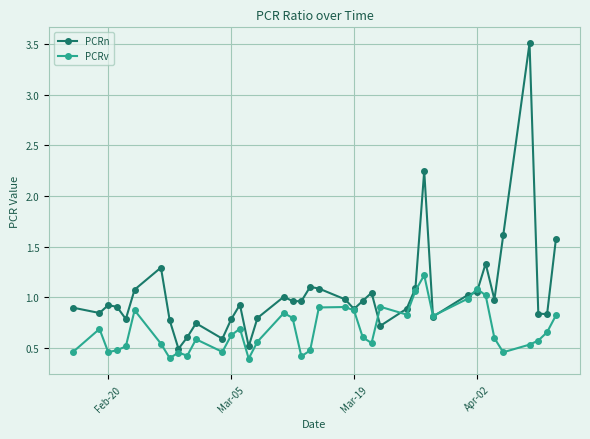

True or false: PCRn has more than 2 points higher than both neighbors.

True